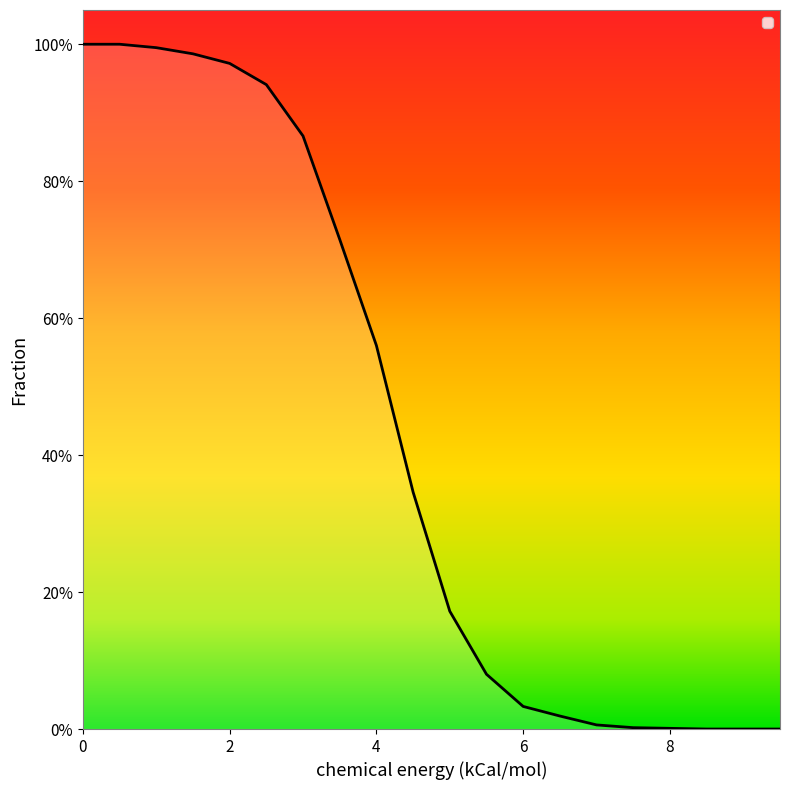

Does the chart have visible grid lines?

No